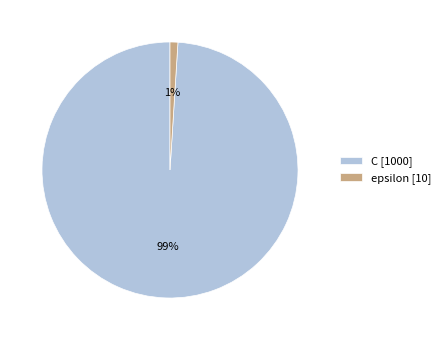

Combined, do epsilon [10] and C [1000] account for over 50%?

Yes